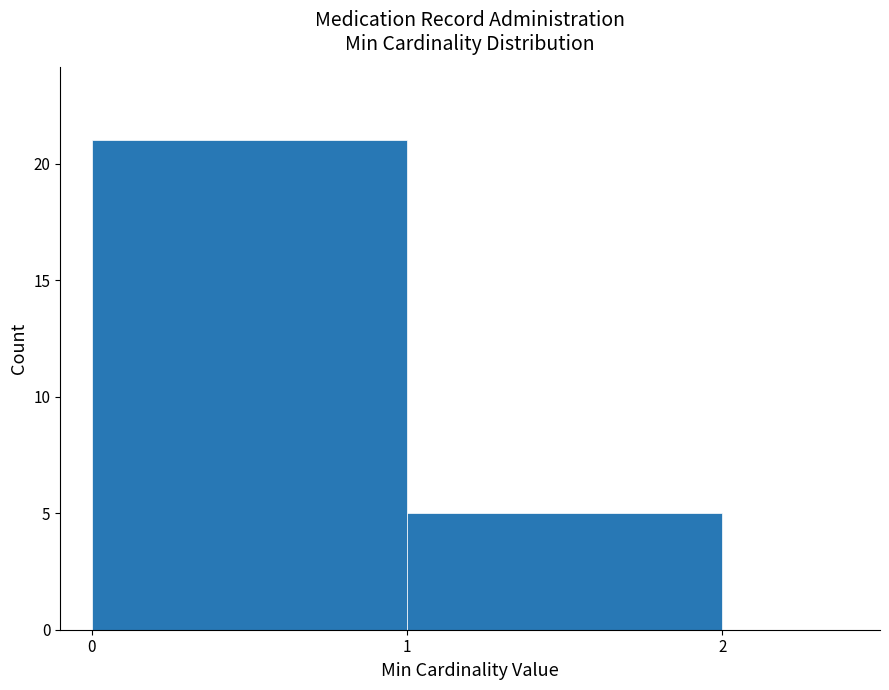

How tall is the bar that spans 0 to 1 on the x-axis? The values are not printed on the chart, so give them approximately, as read against the axis.

21